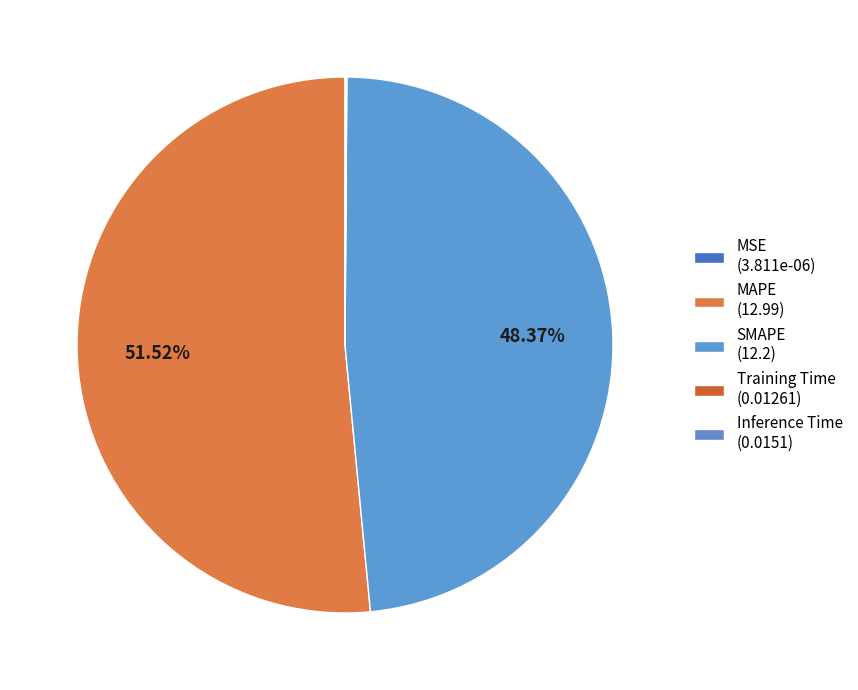

What is the majority slice?

MAPE